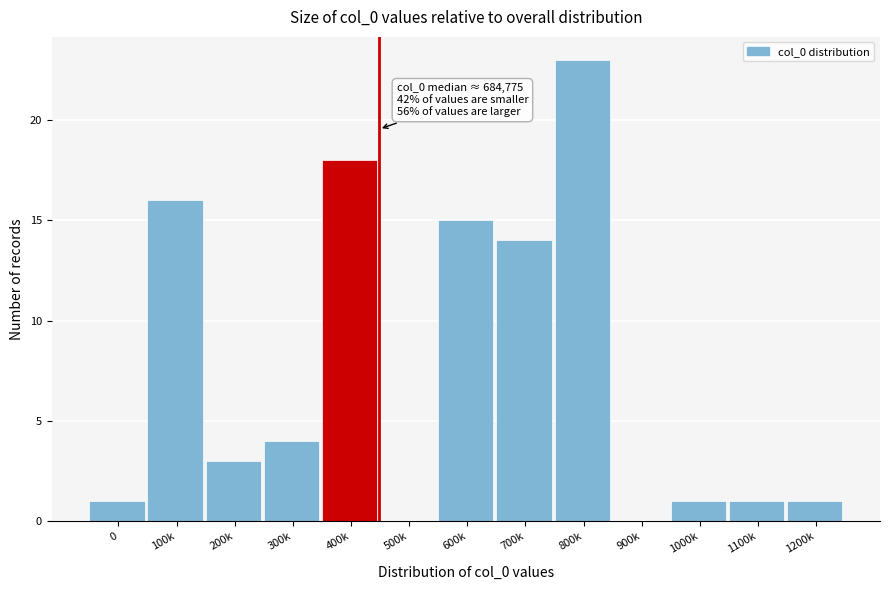

Reading left to right, what are all the values shown in this chart?

0=1	100k=16	200k=3	300k=4	400k=18	500k=0	600k=15	700k=14	800k=23	900k=0	1000k=1	1100k=1	1200k=1